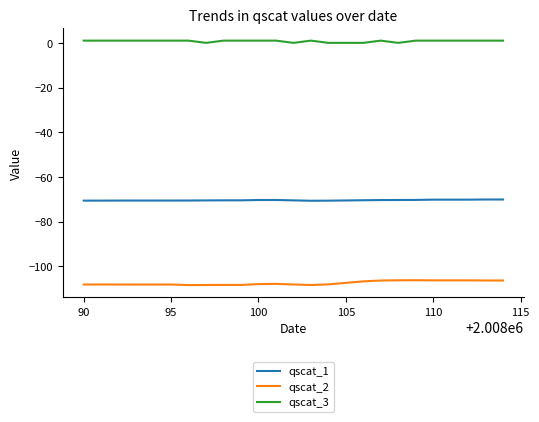

Rank the series by their average value, from lowest to highest.

qscat_2, qscat_1, qscat_3